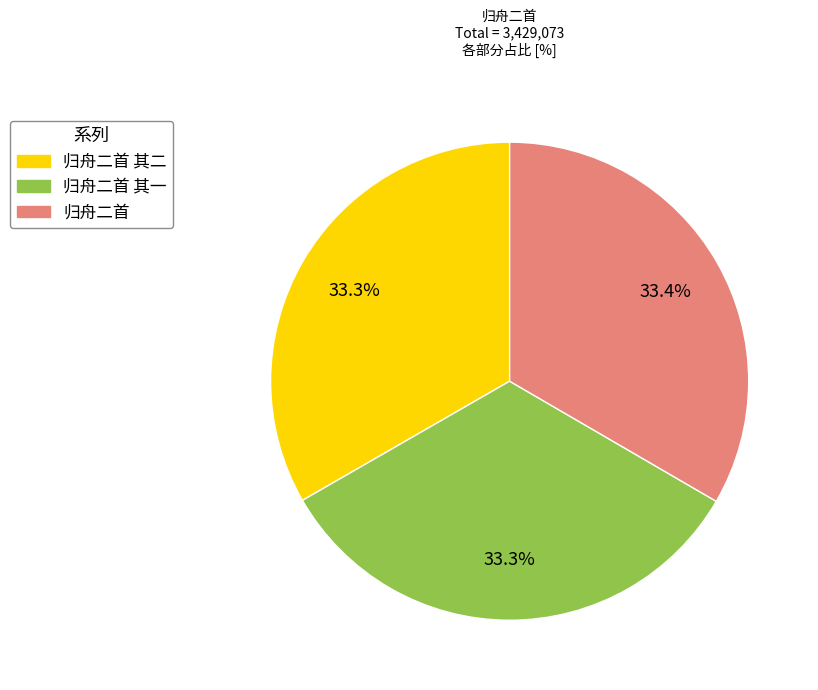

Does any single category account for the majority?

No